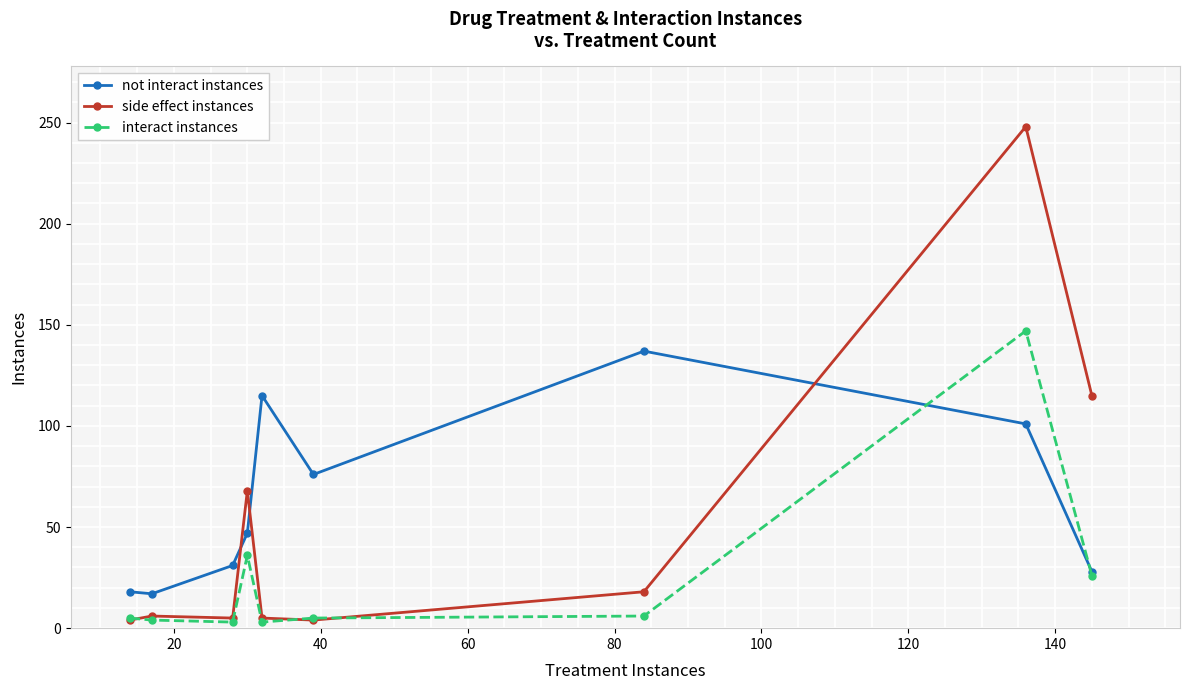

Which series has the largest total across all categories?

not interact instances